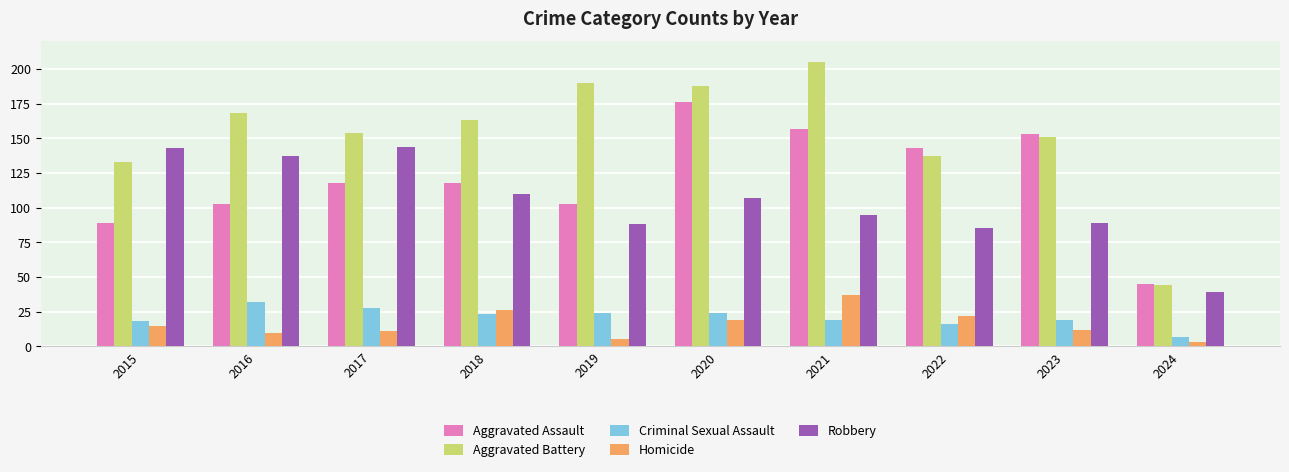

Is it true that Criminal Sexual Assault equals 6 at 2019?

False